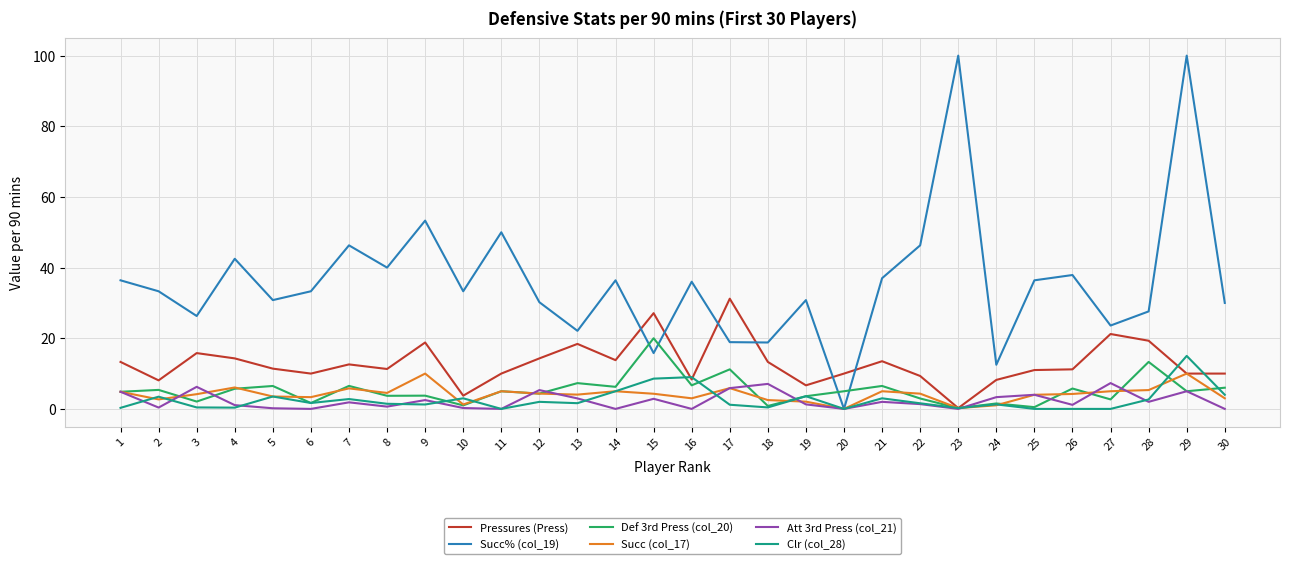

What is the greatest value displayed?

100.0